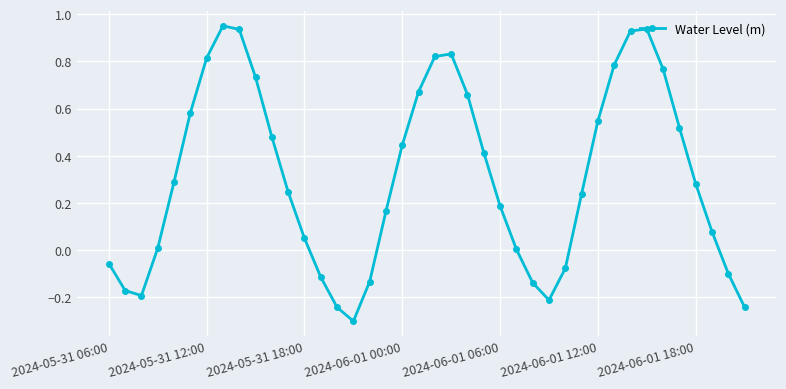

How many points are higher than both their immediate neighbors (excluding endpoints)?

3